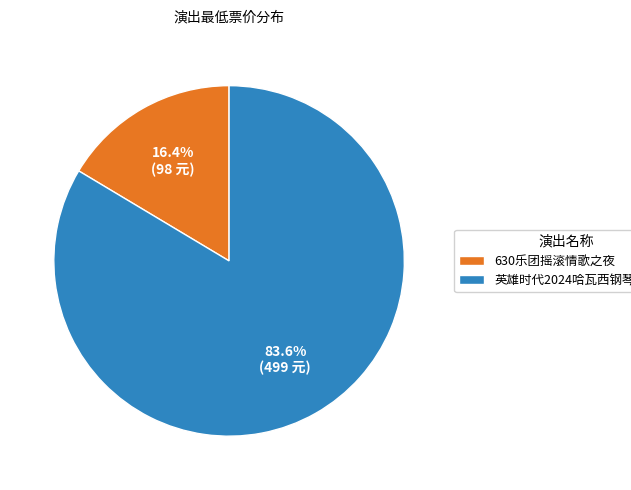

What portion of the pie excludes 英雄时代2024哈瓦西钢琴演奏会?

16.4%